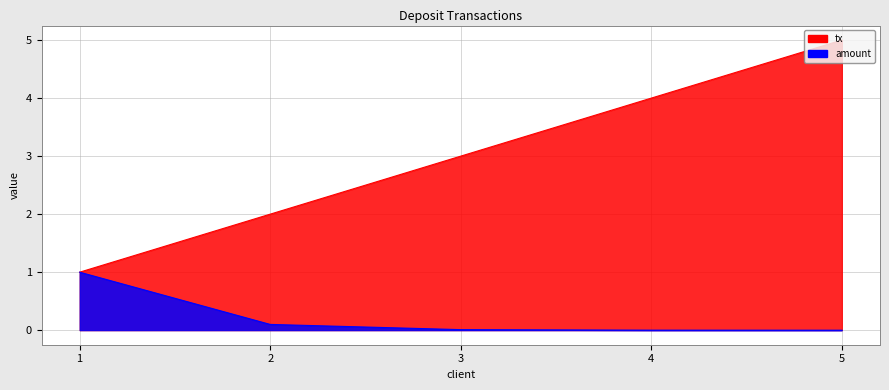

Between 2 and 5, which is larger?

5